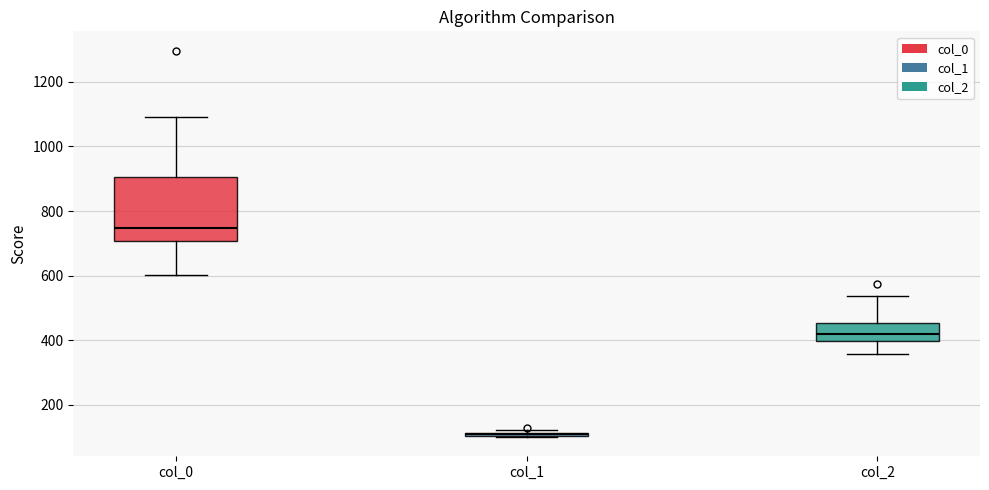

Which box is the tallest, from its lower edge to its upper edge?

col_0